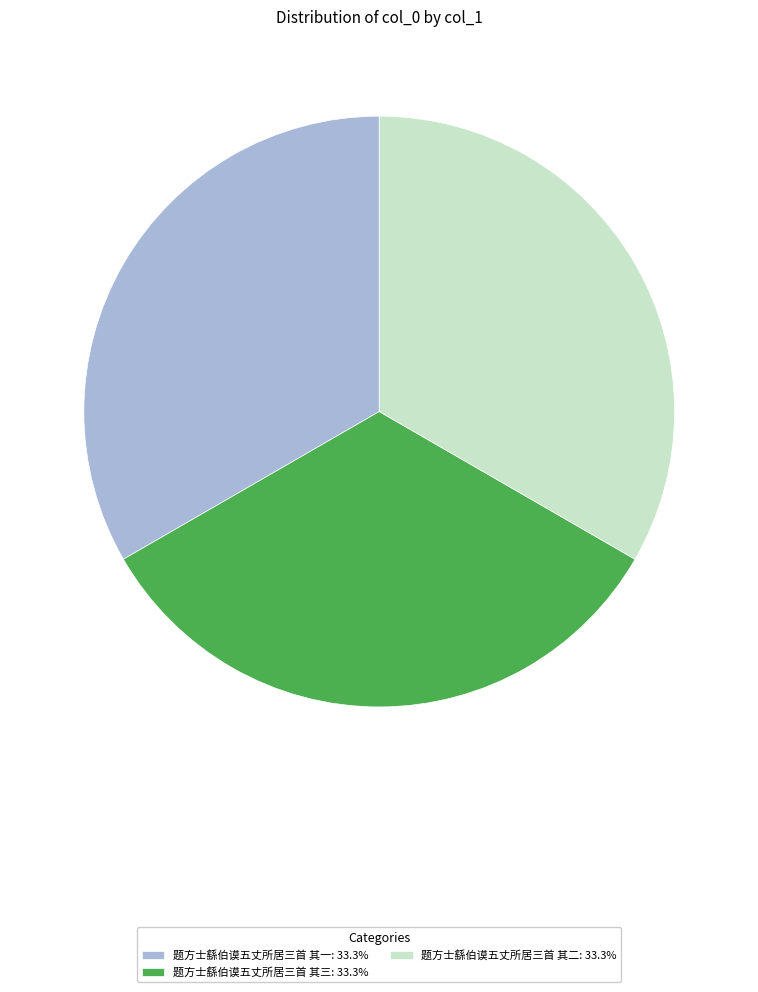

The 题方士繇伯谟五丈所居三首 其一 slice represents 48% of the pie. True or false?

False